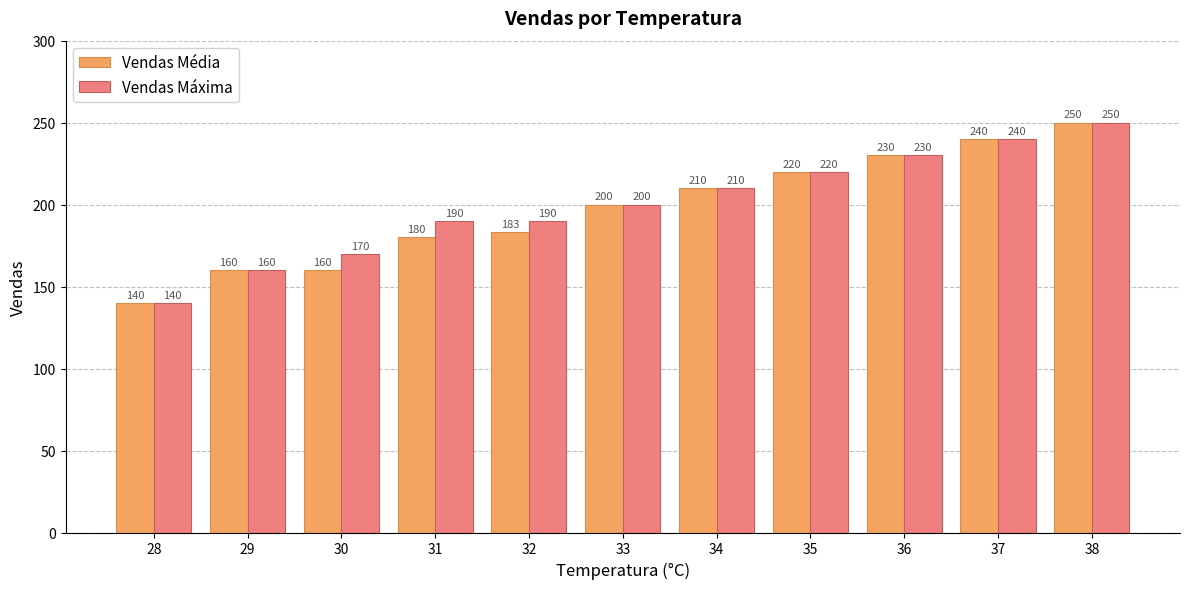

How many bars are there in total?

22